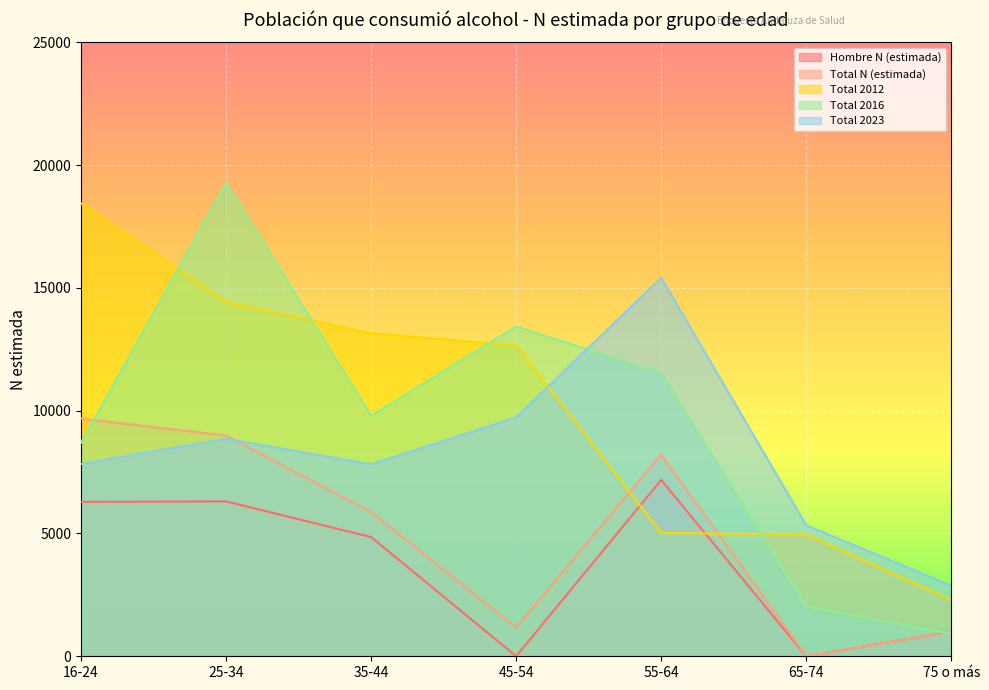

Is it true that Total 2012 equals 14421 at 25-34?

True